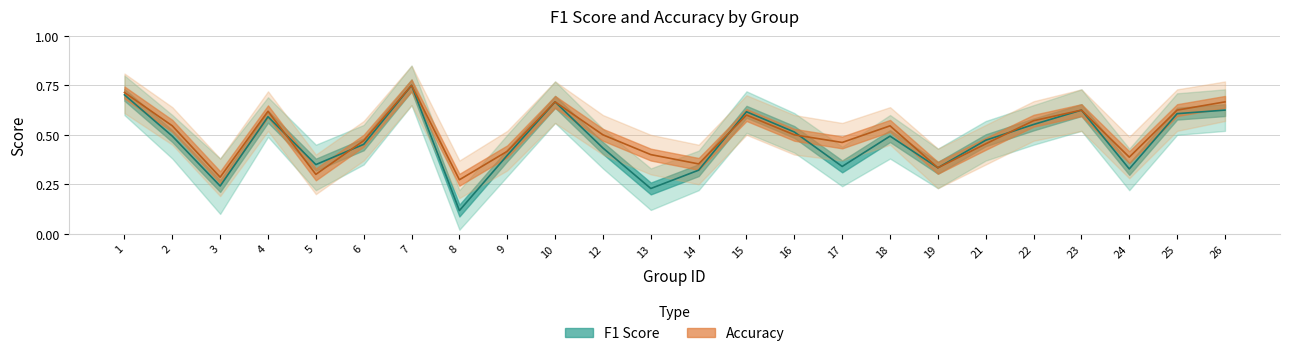

The value of f1 at 4 is 0.6. True or false?

True